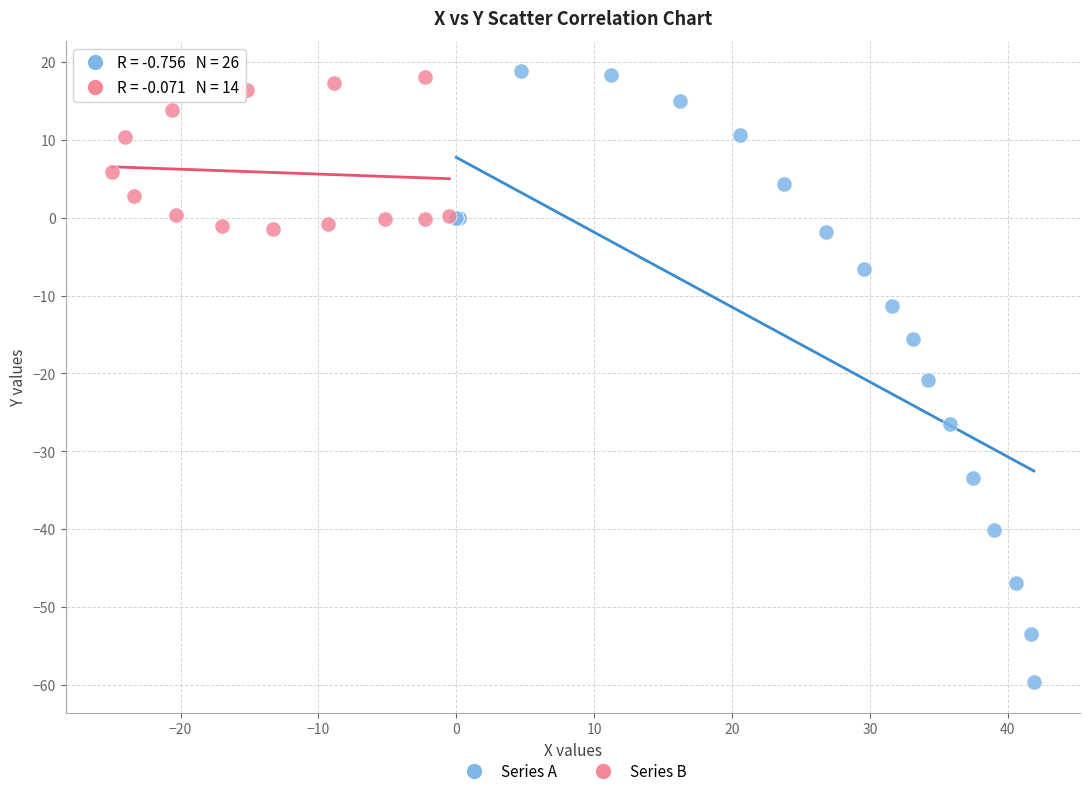

Which series reaches the minimum Y coordinate?

Series A